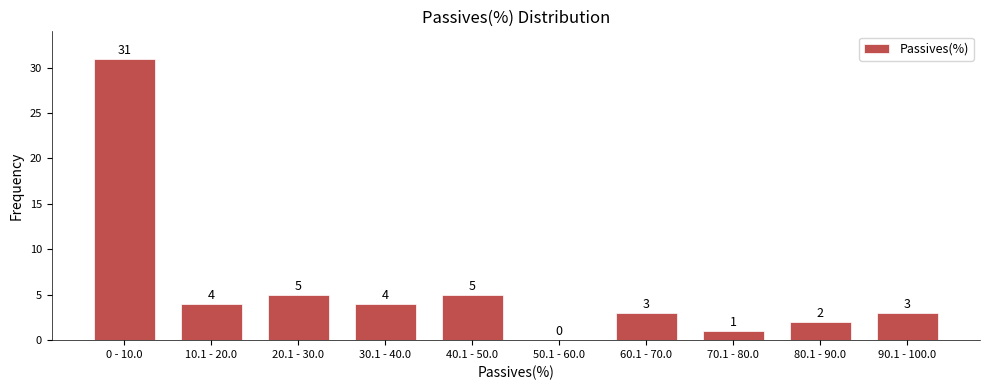

Reading left to right, transcribe all the data shown in this chart.

0 - 10.0=31	10.1 - 20.0=4	20.1 - 30.0=5	30.1 - 40.0=4	40.1 - 50.0=5	50.1 - 60.0=0	60.1 - 70.0=3	70.1 - 80.0=1	80.1 - 90.0=2	90.1 - 100.0=3